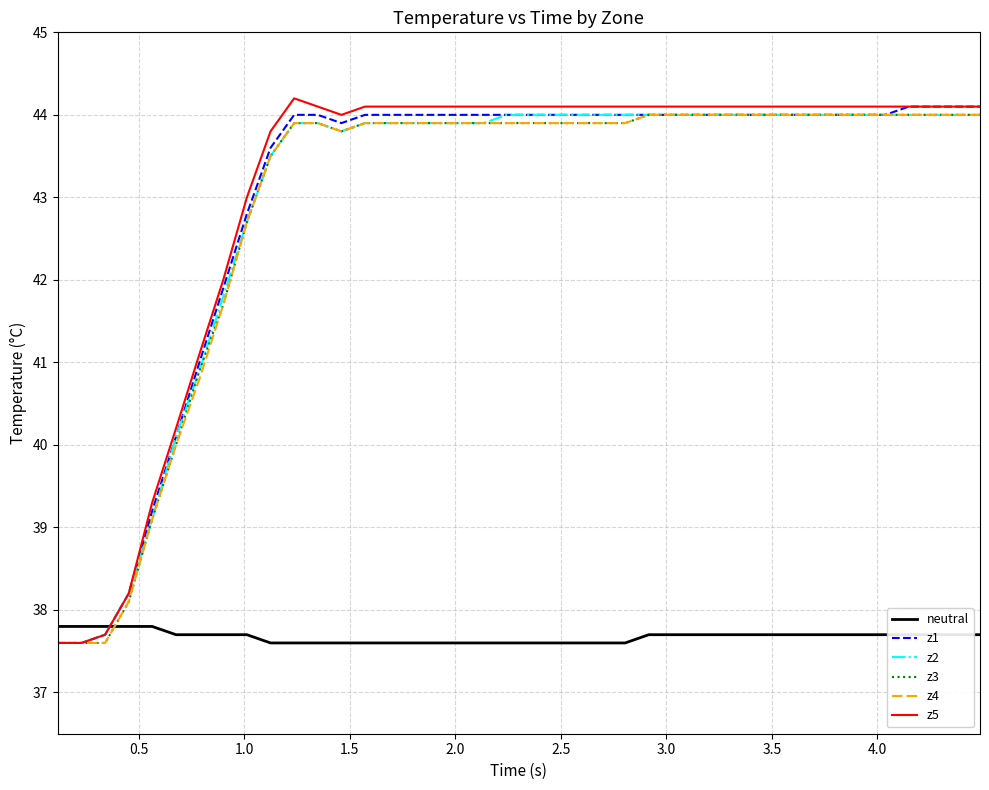

True or false: neutral and z3 intersect in this chart.

True